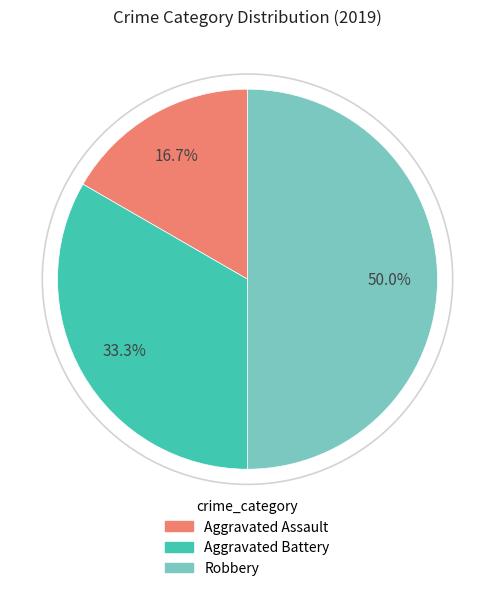

To the nearest percent, what is the combined percentage of Aggravated Assault and Robbery?

67%